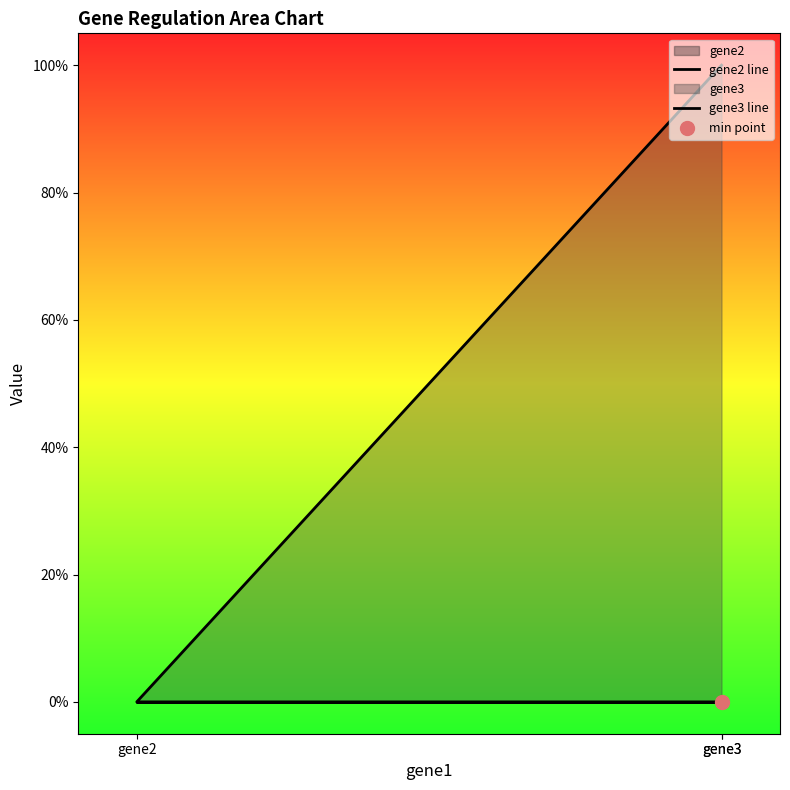

Which series reaches the minimum Y coordinate?

gene2 line